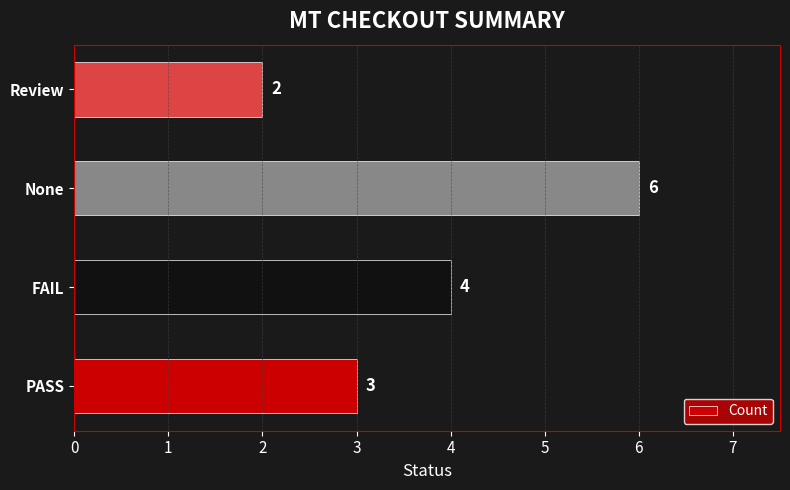

Does the chart contain any negative values?

No